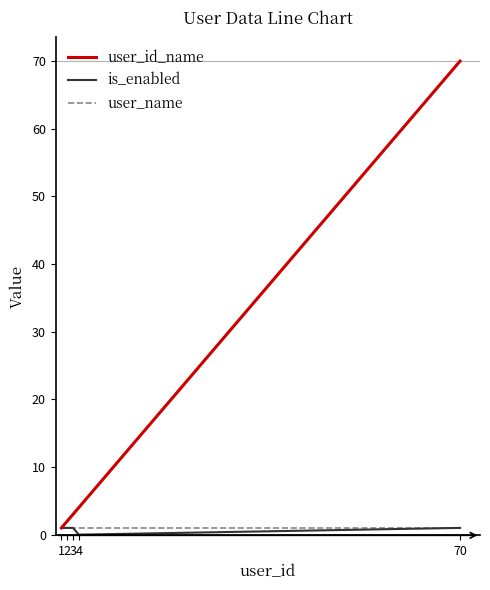

Which series changed the most between 3 and 70?

user_id_name